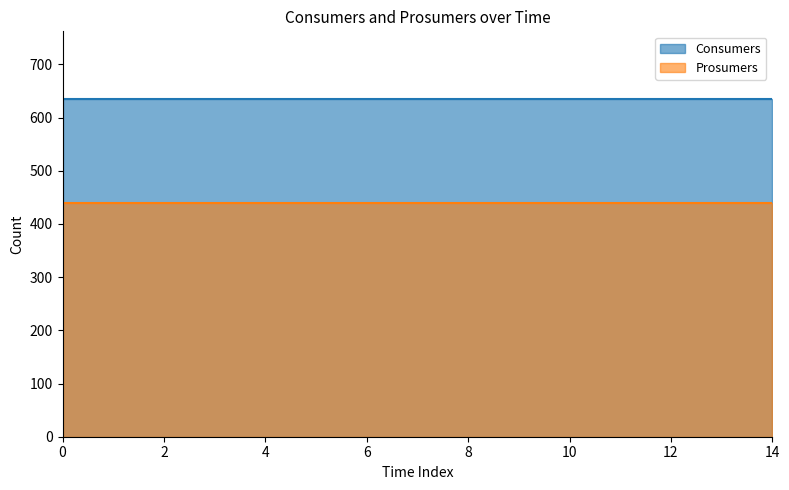

Reading left to right, transcribe all the data shown in this chart.

Consumers: 635	635	635	635	635	635	635	635	635	635	635	635	635	635	635
Prosumers: 440	440	440	440	440	440	440	440	440	440	440	440	440	440	440